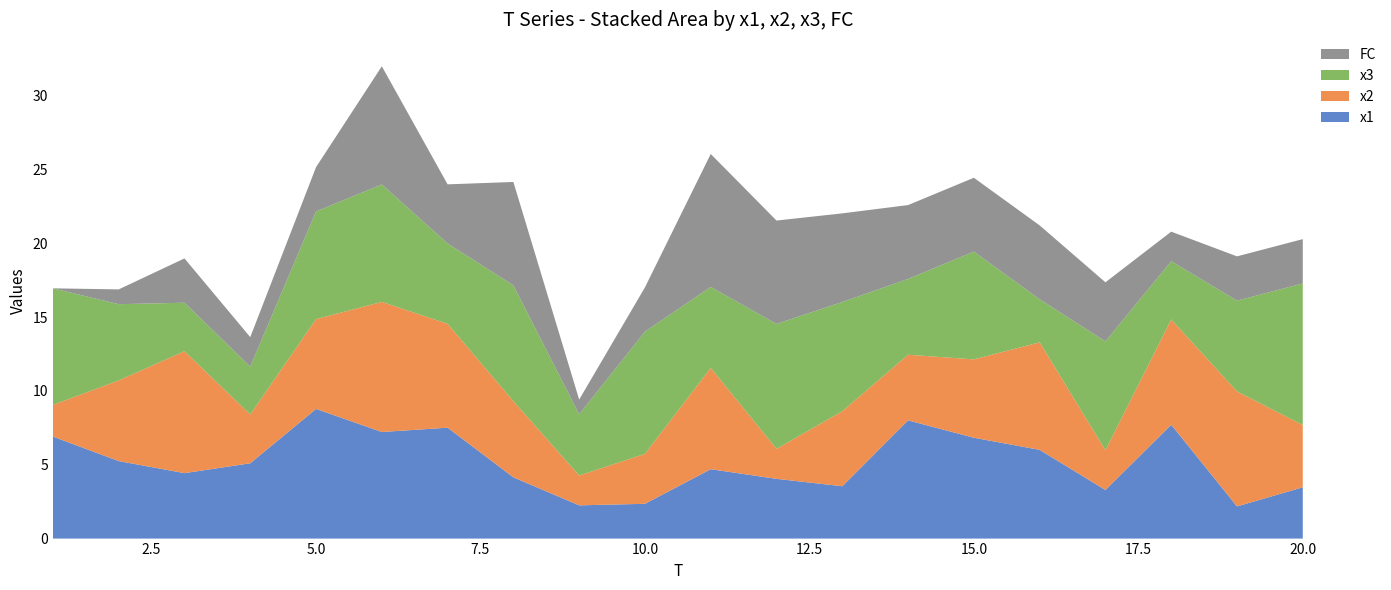

Reading right to left, extract all data points from this chart.

x1: 3.5	2.2	7.7	3.3	6.0	6.8	8.0	3.5	4.0	4.7	2.4	2.3	4.1	7.5	7.2	8.8	5.1	4.4	5.2	6.9
x2: 4.2	7.8	7.1	2.7	7.3	5.3	4.4	5.1	2.0	6.9	3.4	2.0	5.2	7.0	8.8	6.1	3.3	8.3	5.5	2.1
x3: 9.6	6.1	3.9	7.4	2.9	7.3	5.1	7.4	8.5	5.5	8.3	4.1	7.8	5.4	8.0	7.3	3.2	3.3	5.2	7.9
FC: 3.0	3.0	2.0	4.0	5.0	5.0	5.0	6.0	7.0	9.0	3.0	1.0	7.0	4.0	8.0	3.0	2.0	3.0	1.0	0.0